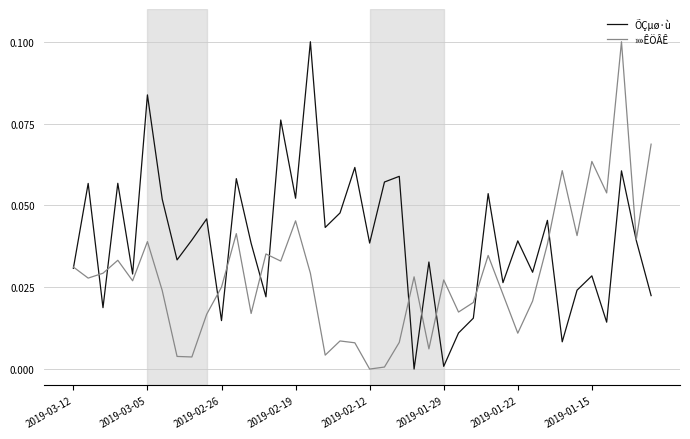

Which series has the largest total across all categories?

ÕÇµø·ù